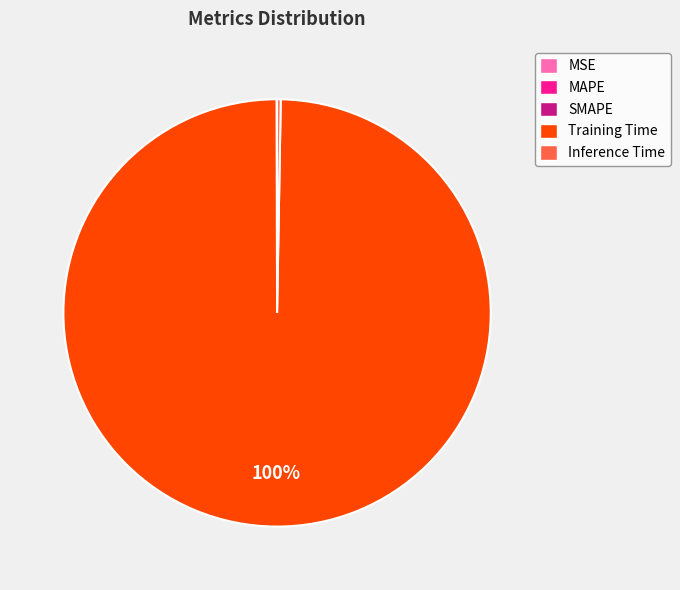

Which slice represents more than half of the pie?

Training Time